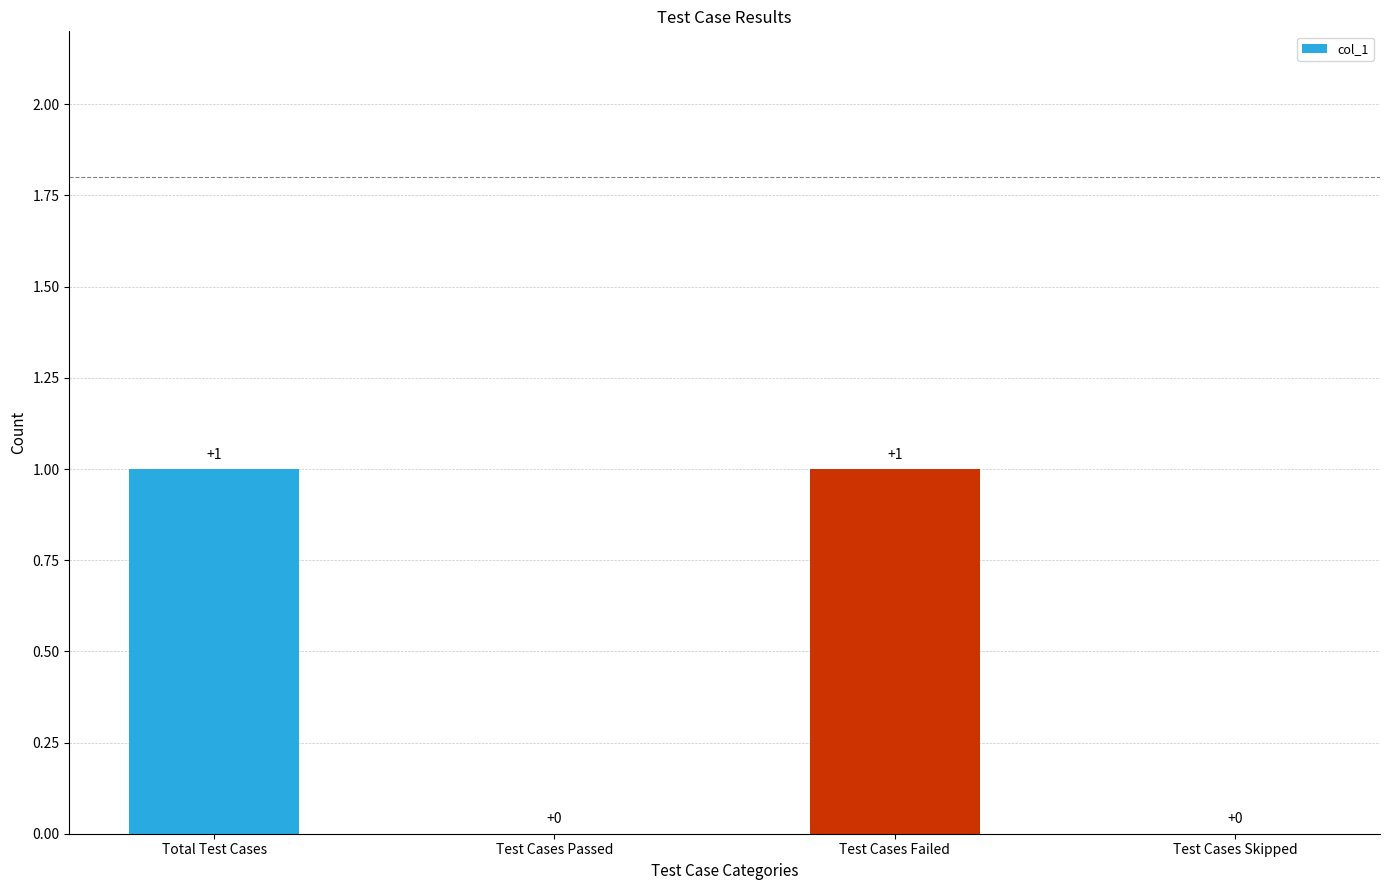

Does the chart contain stacked bars?

No